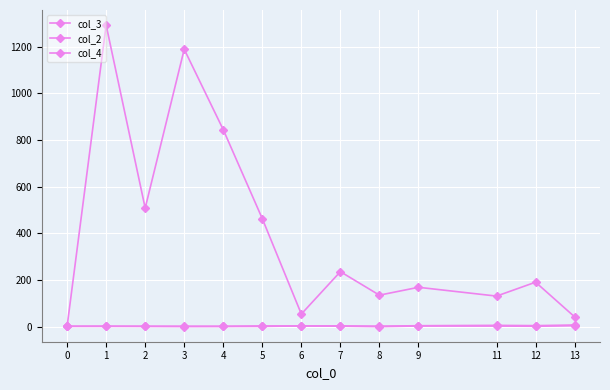

Between 8 and 5, which is larger?

5